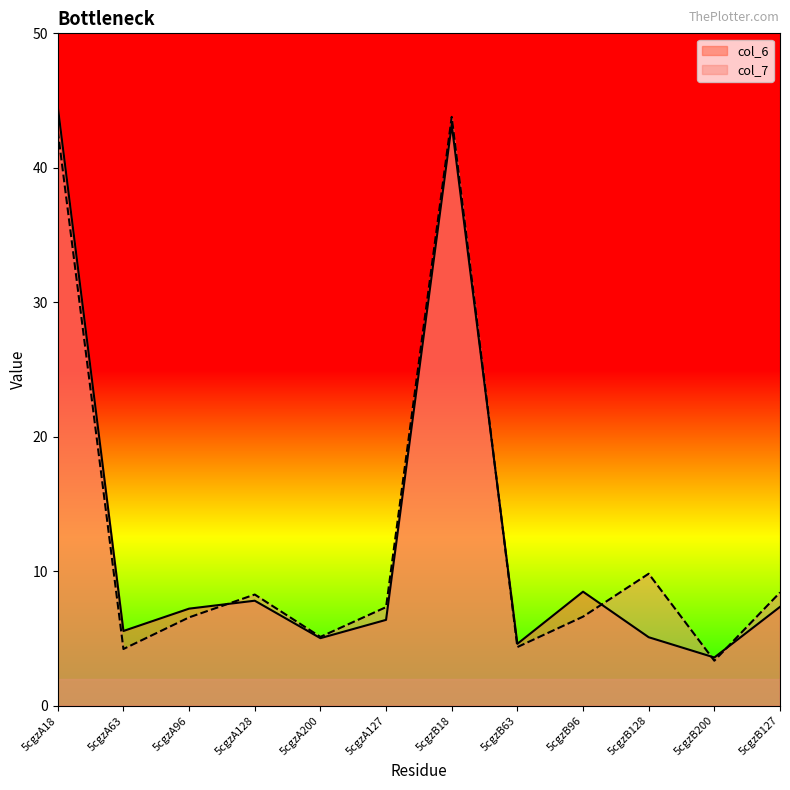

Reading left to right, transcribe all the data shown in this chart.

col_6: 5cgzA18=44.5	5cgzA63=5.6	5cgzA96=7.2	5cgzA128=7.8	5cgzA200=5.0	5cgzA127=6.4	5cgzB18=43.2	5cgzB63=4.6	5cgzB96=8.5	5cgzB128=5.1	5cgzB200=3.6	5cgzB127=7.4
col_7: 5cgzA18=42.8	5cgzA63=4.2	5cgzA96=6.6	5cgzA128=8.3	5cgzA200=5.1	5cgzA127=7.3	5cgzB18=43.8	5cgzB63=4.4	5cgzB96=6.6	5cgzB128=9.8	5cgzB200=3.4	5cgzB127=8.4